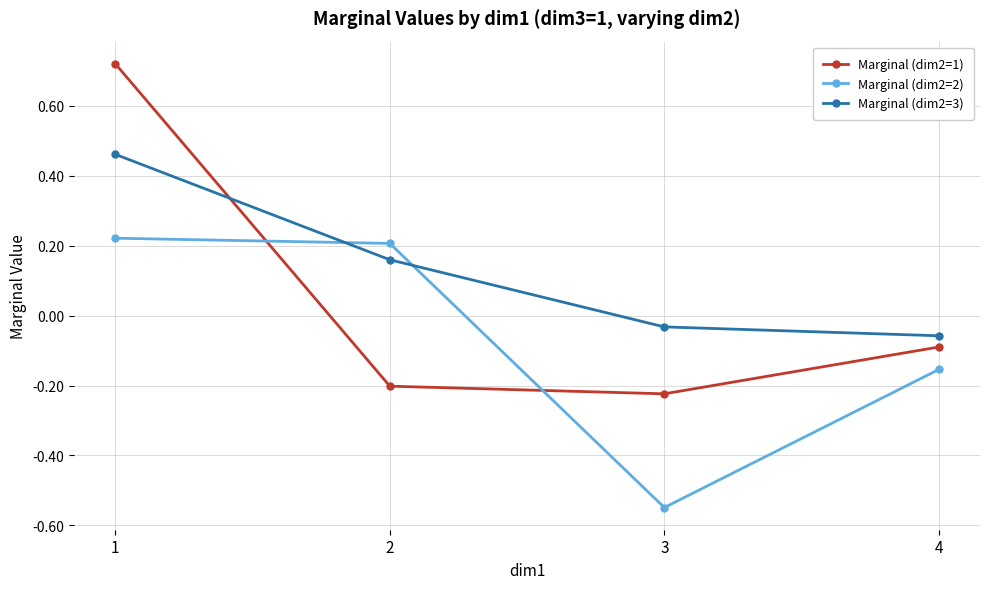

Is it true that Marginal (dim2=3) equals 0.2 at 1?

False